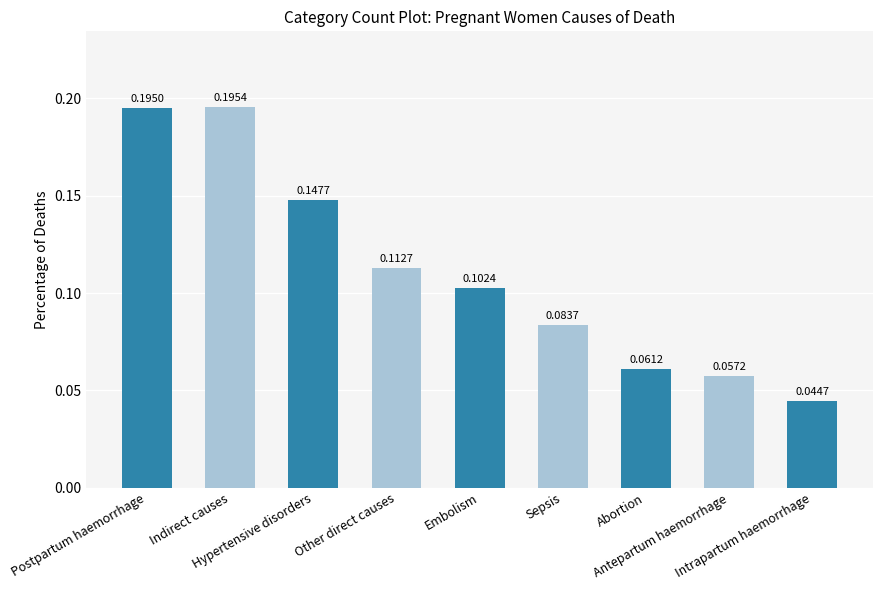

At which category does the chart reach its minimum across all series?

Intrapartum haemorrhage